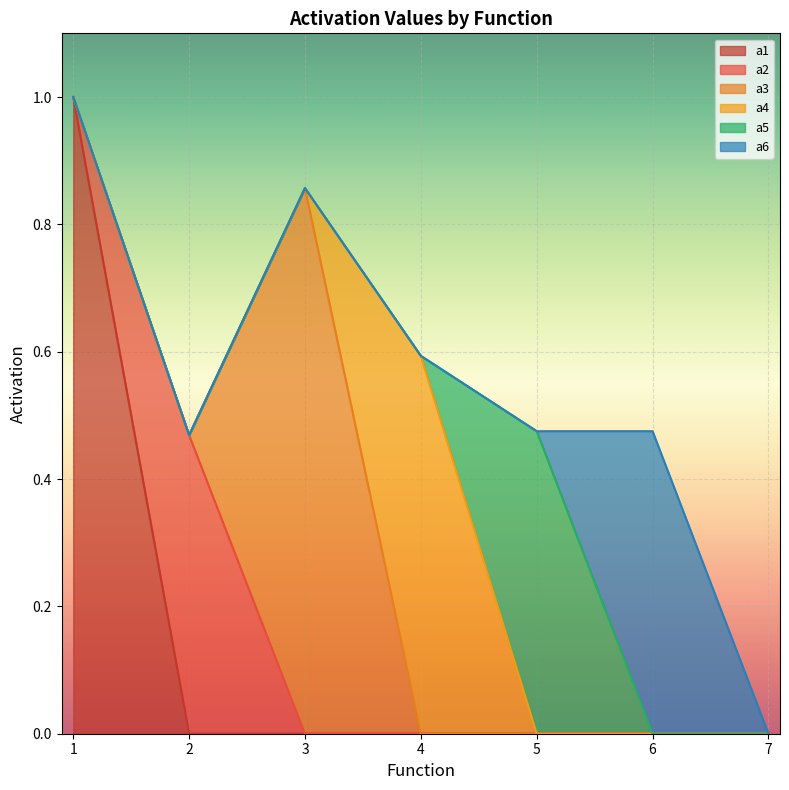

How many distinct data groups are displayed?

6